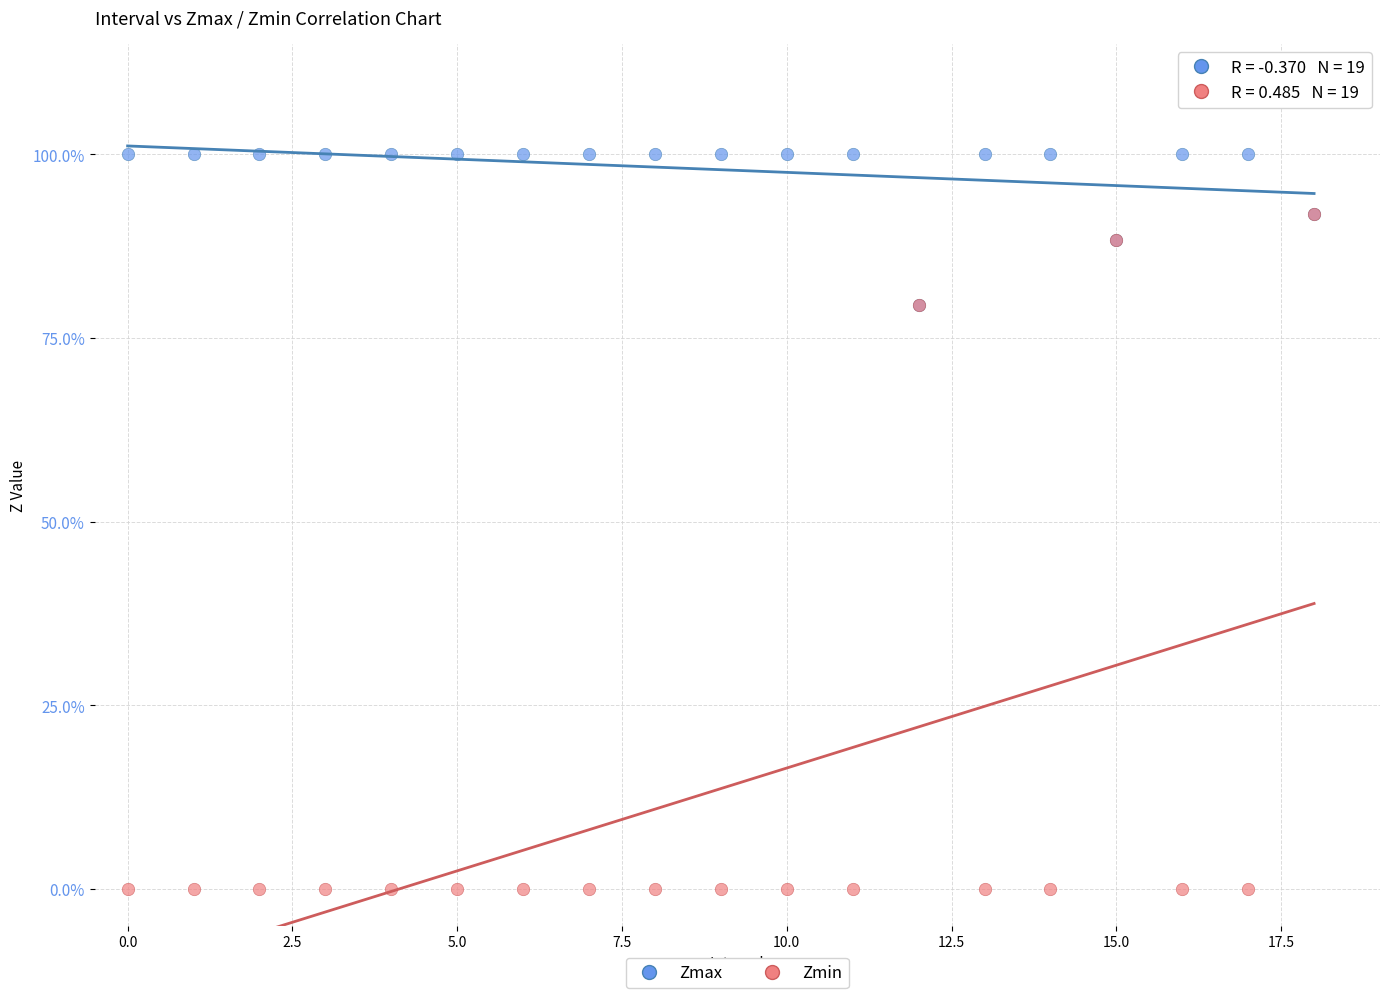

What are all the series names shown in the legend?

Zmax, Zmin